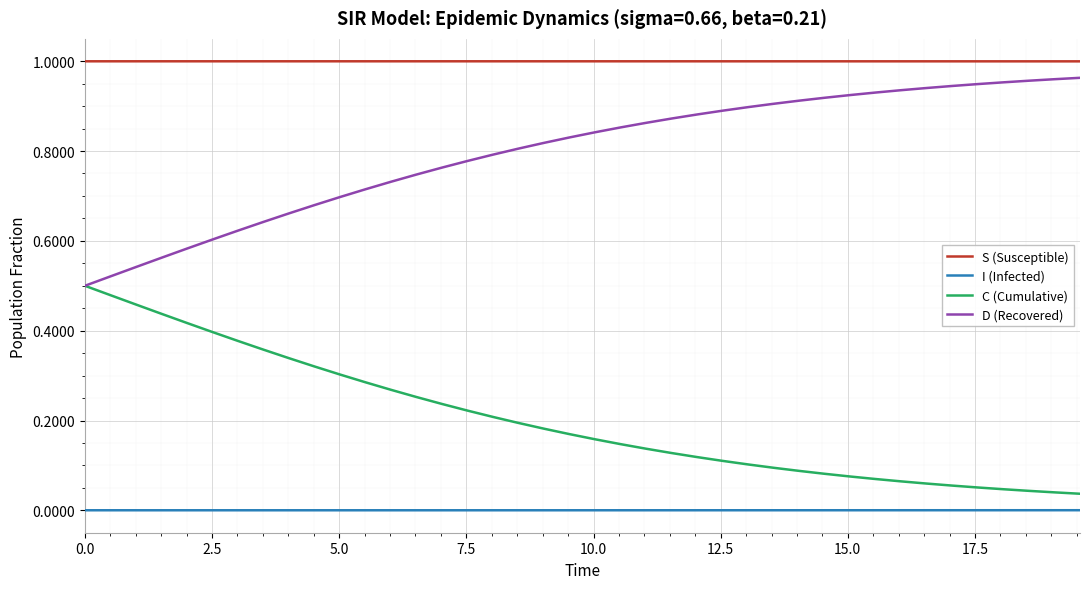

True or false: C (Cumulative) and S (Susceptible) intersect in this chart.

False